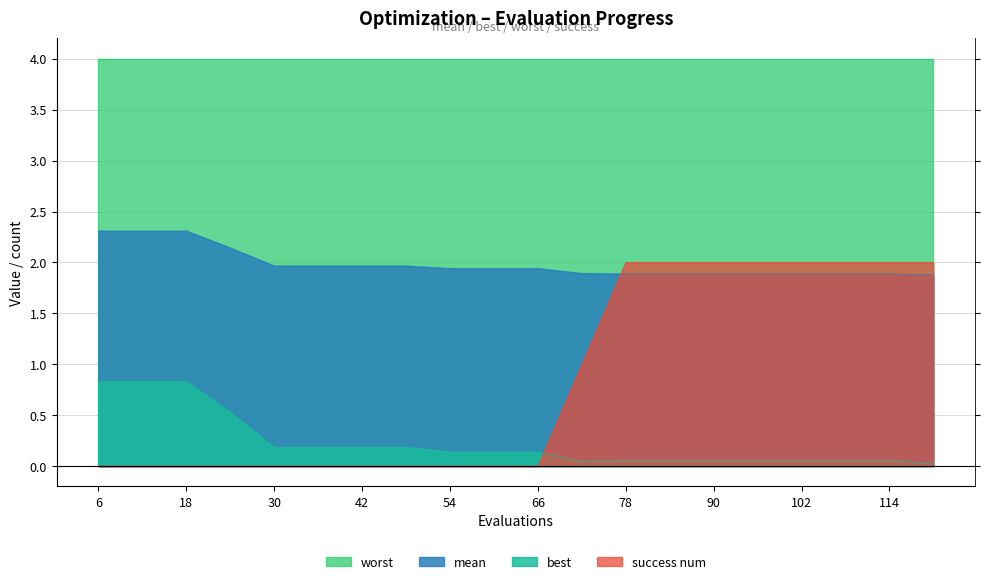

What value does the best series have at 108?

0.1